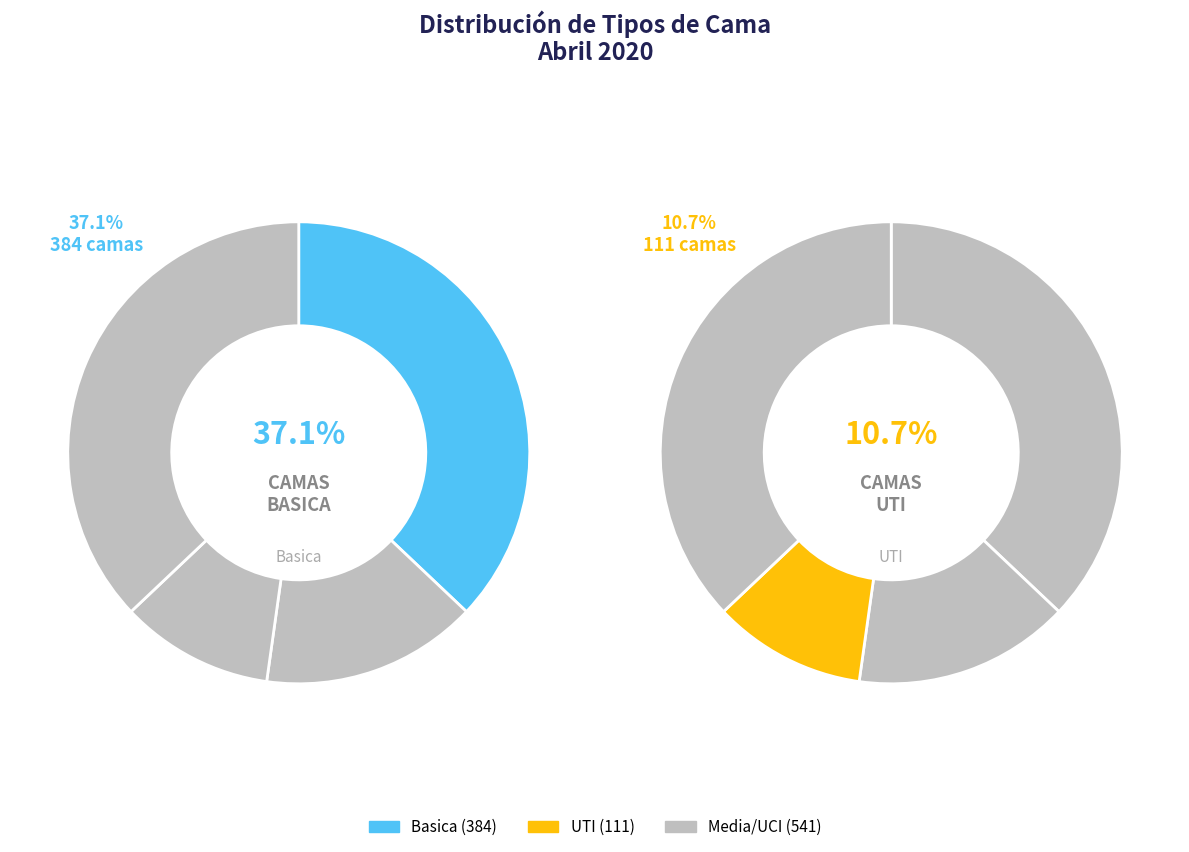

The Basica slice represents 37% of the pie. True or false?

True